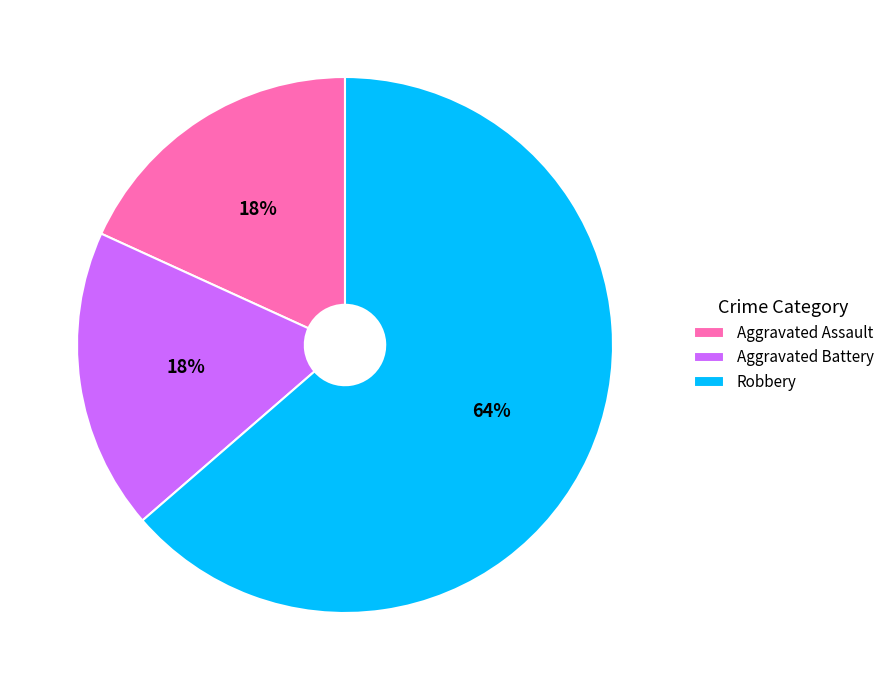

Is there any slice that represents more than half of the pie?

Yes